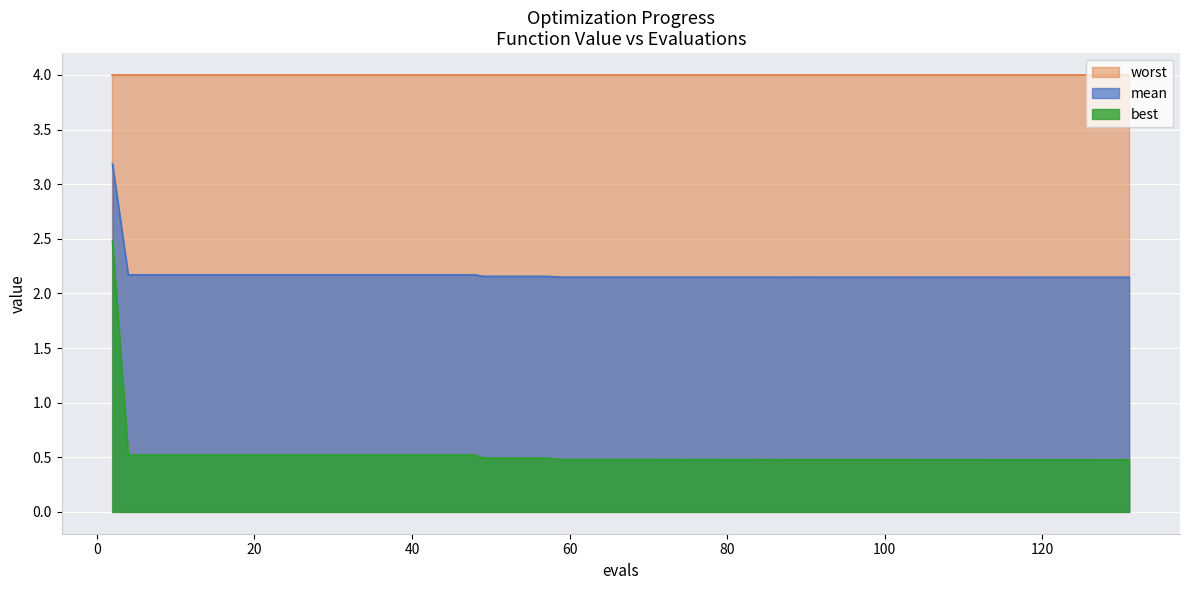

Which series has the largest range (max minus min)?

best